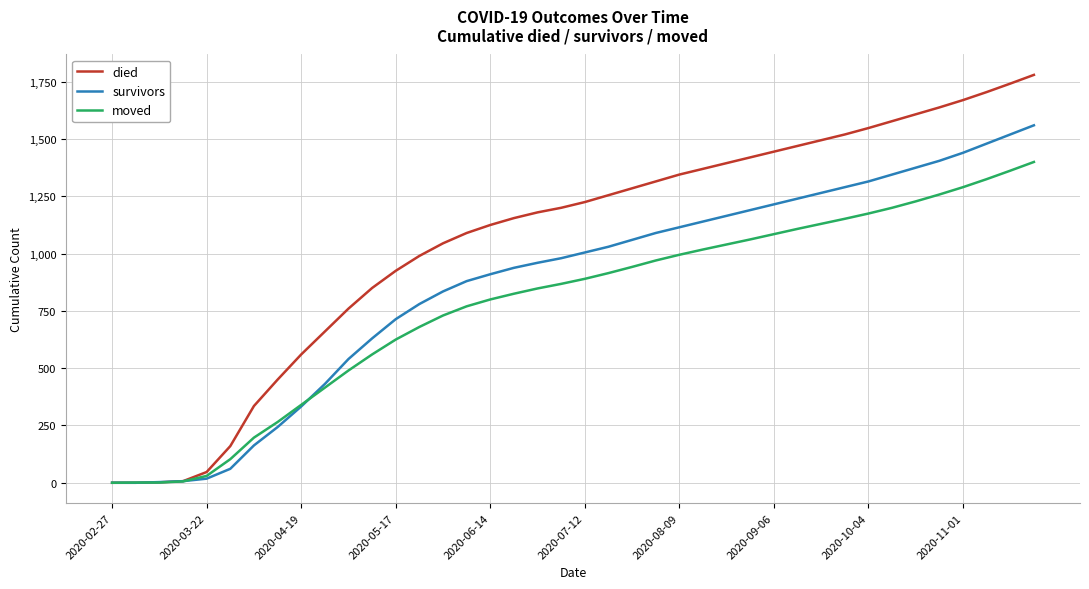

Which series has the largest range (max minus min)?

died